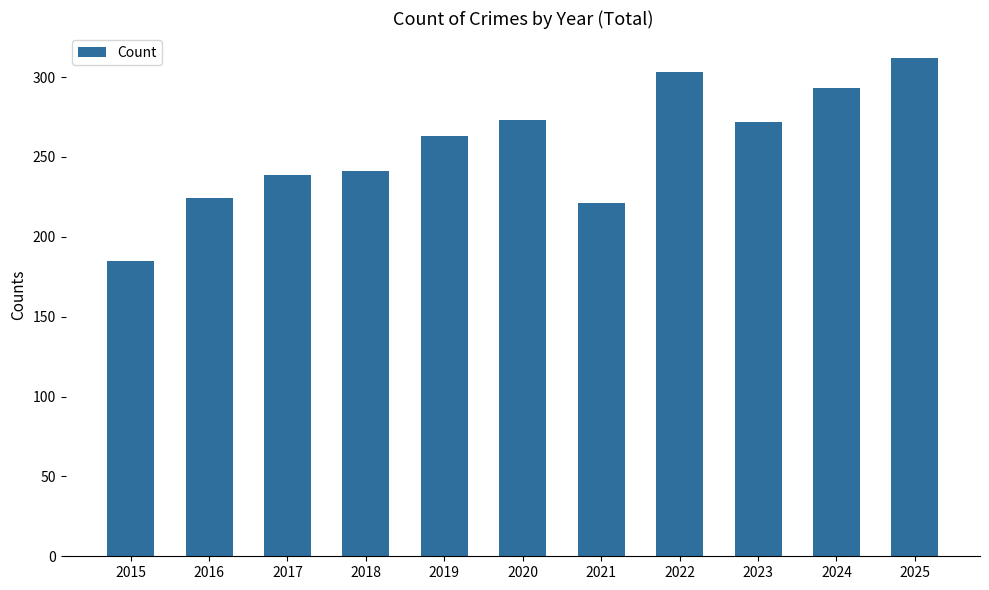

What value does the data have at 2020, to the nearest 50?

250